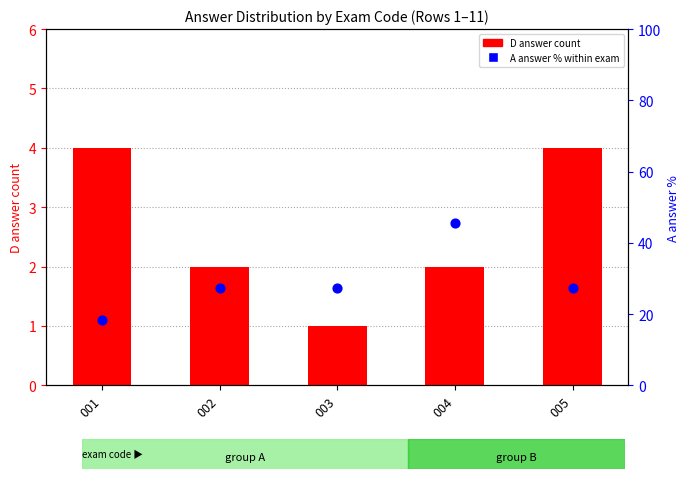

What is the total value across all series at 004?

47.5